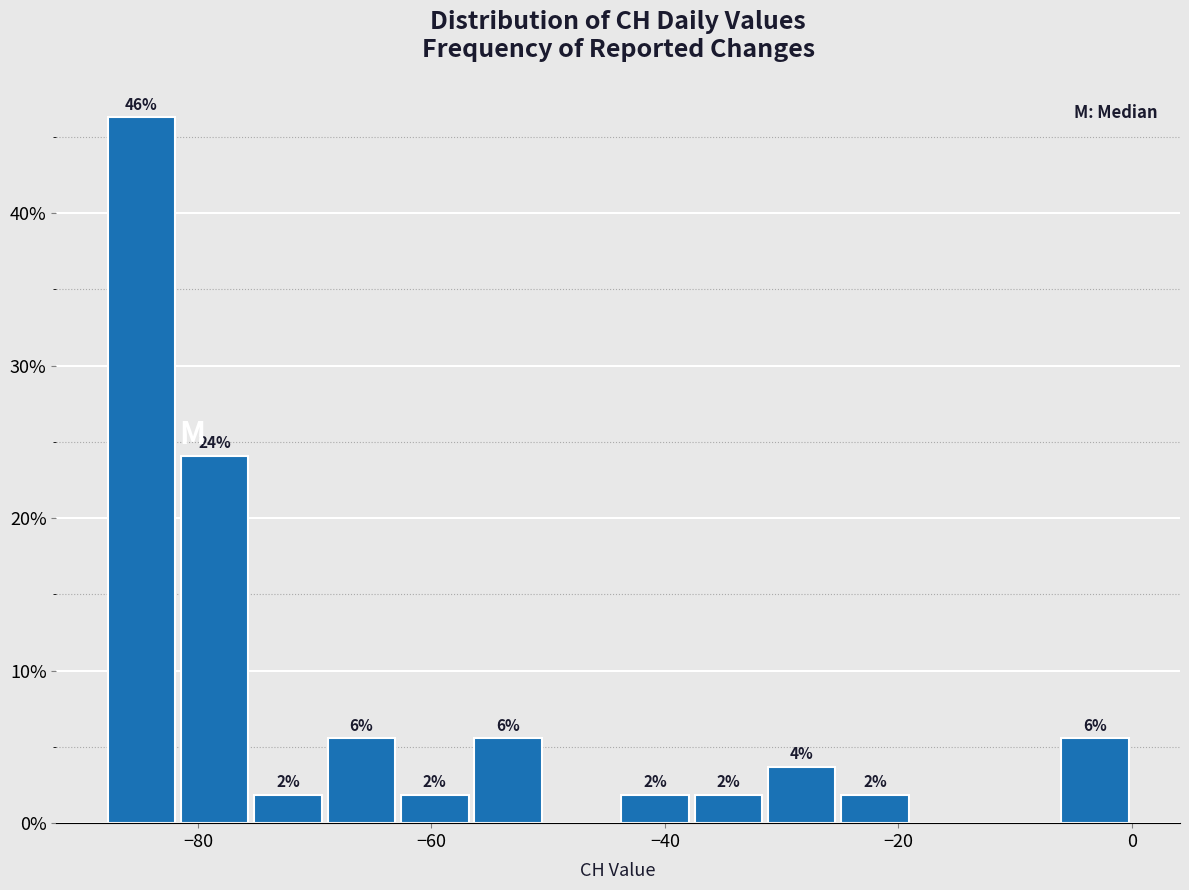

Read against the x-axis, roughly where is the centre of the tallest bar?

-84